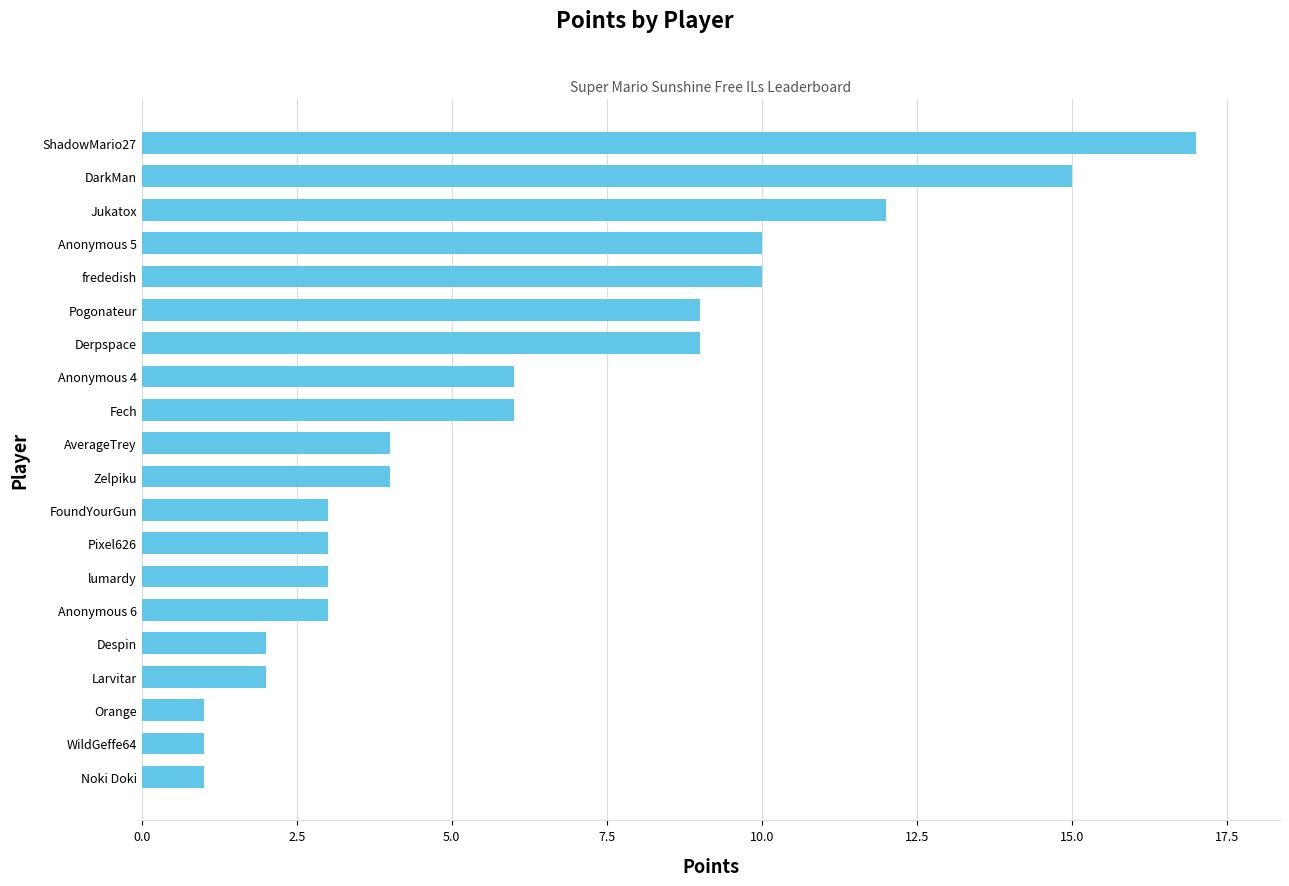

Reading bottom to top, transcribe all the data shown in this chart.

Noki Doki=1	WildGeffe64=1	Orange=1	Larvitar=2	Despin=2	Anonymous 6=3	lumardy=3	Pixel626=3	FoundYourGun=3	Zelpiku=4	AverageTrey=4	Fech=6	Anonymous 4=6	Derpspace=9	Pogonateur=9	frededish=10	Anonymous 5=10	Jukatox=12	DarkMan=15	ShadowMario27=17